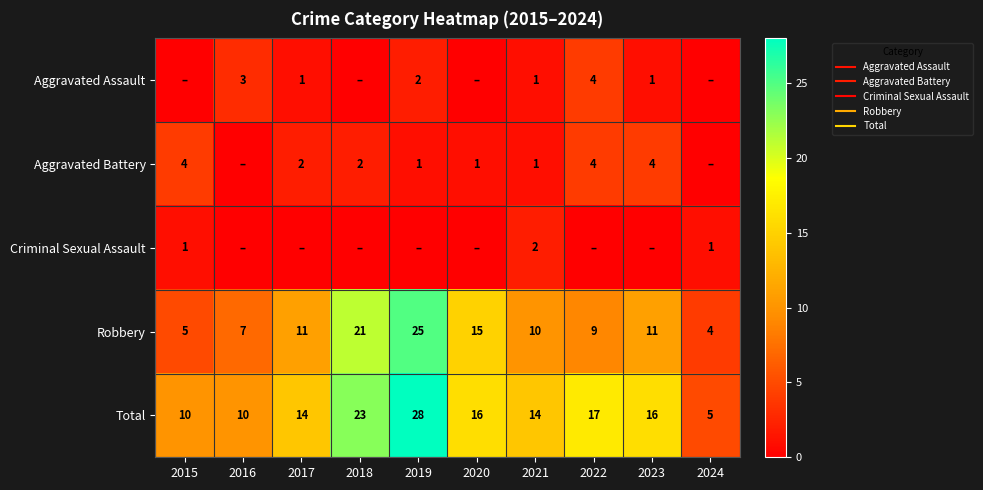

How many Aggravated Battery values are between 1 and 4?

8